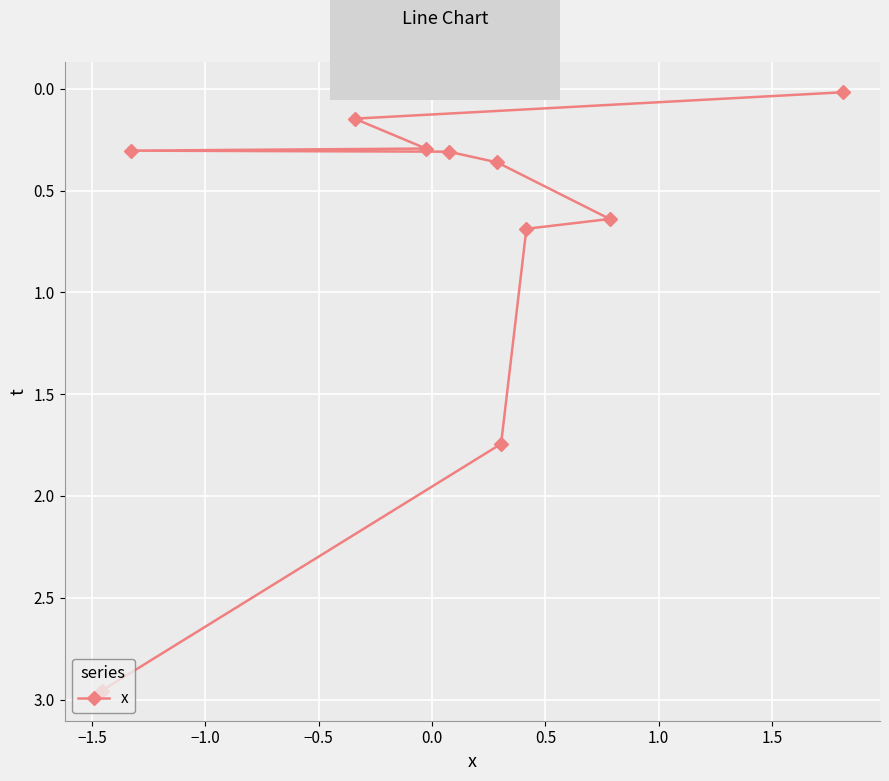

What is the difference between the second highest and second lowest values?

1.6